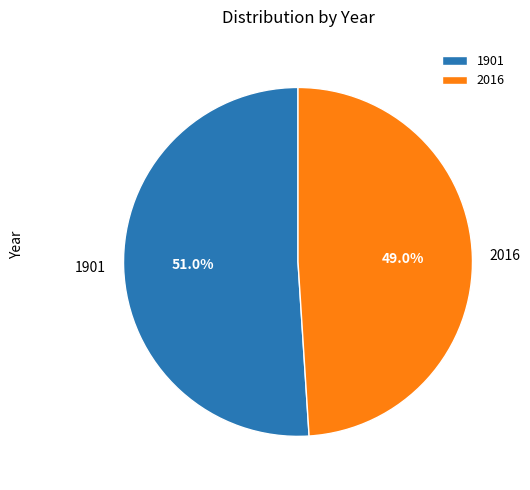

Approximately how many times larger is the value at 1901 compared to 2016?

1.0